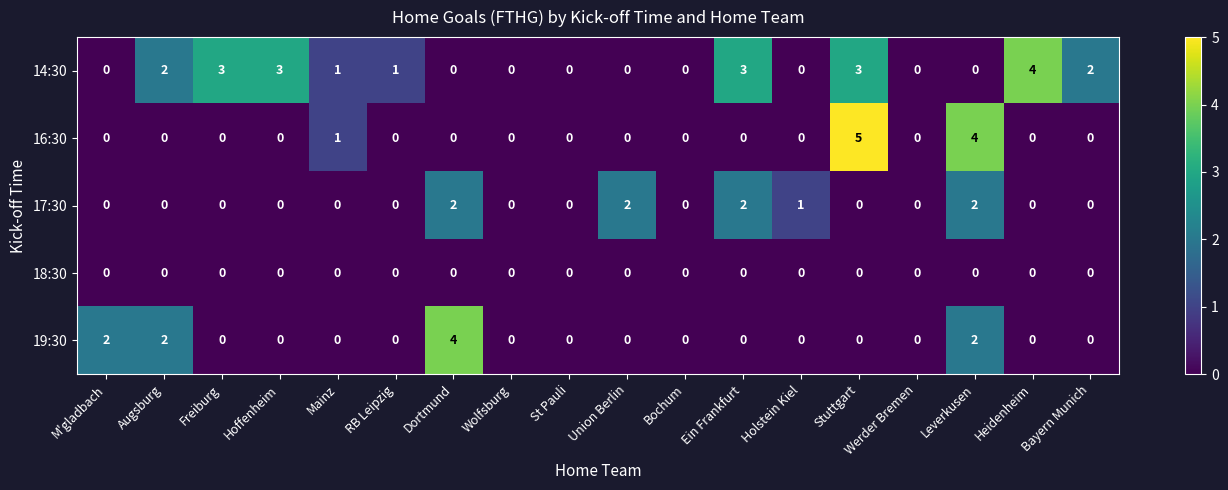

The 19:30 series shows -2 at Heidenheim. True or false?

False